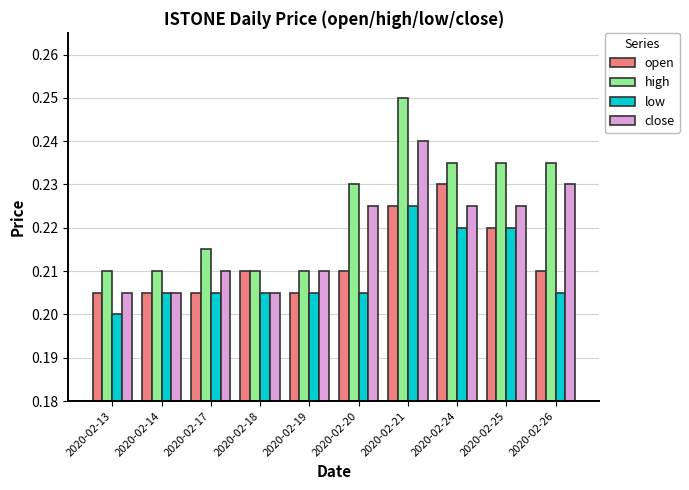

The open series shows 0.3 at 2020-02-26. True or false?

False